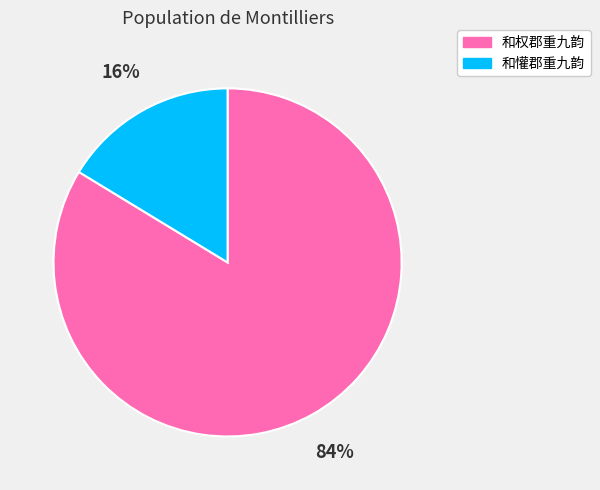

To the nearest percent, what is the combined percentage of 和懽郡重九韵 and 和权郡重九韵?

100%